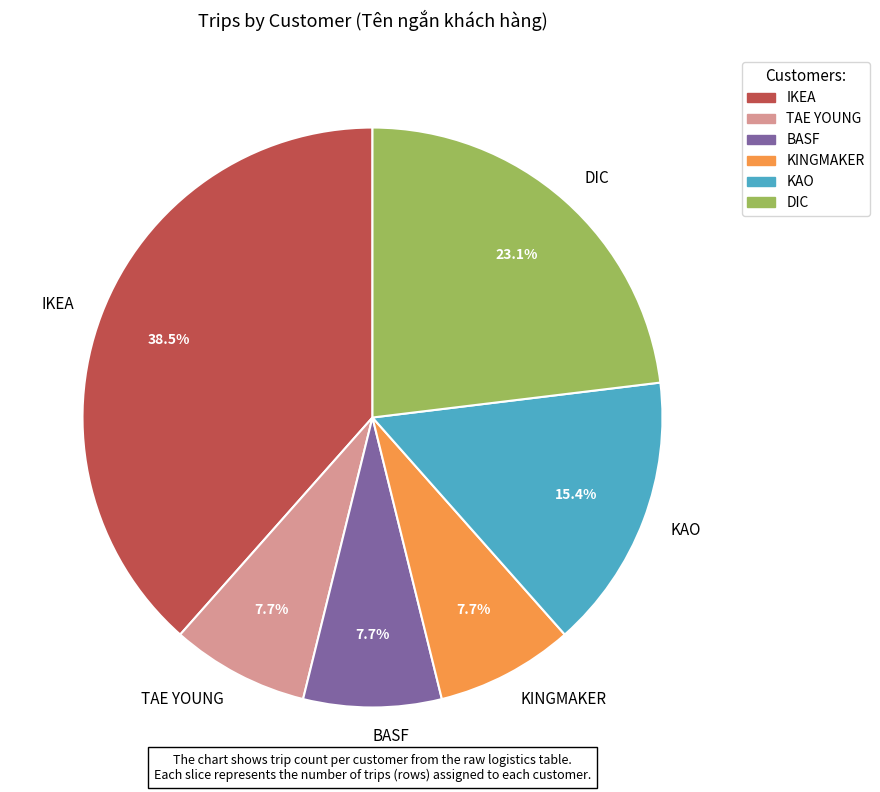

What percentage do IKEA and TAE YOUNG together represent?

46.2%